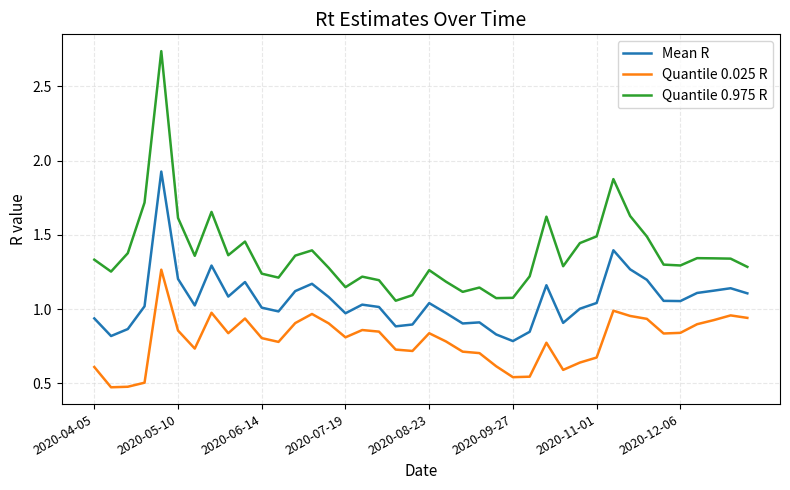

True or false: Quantile 0.975 R and Quantile 0.025 R intersect in this chart.

False